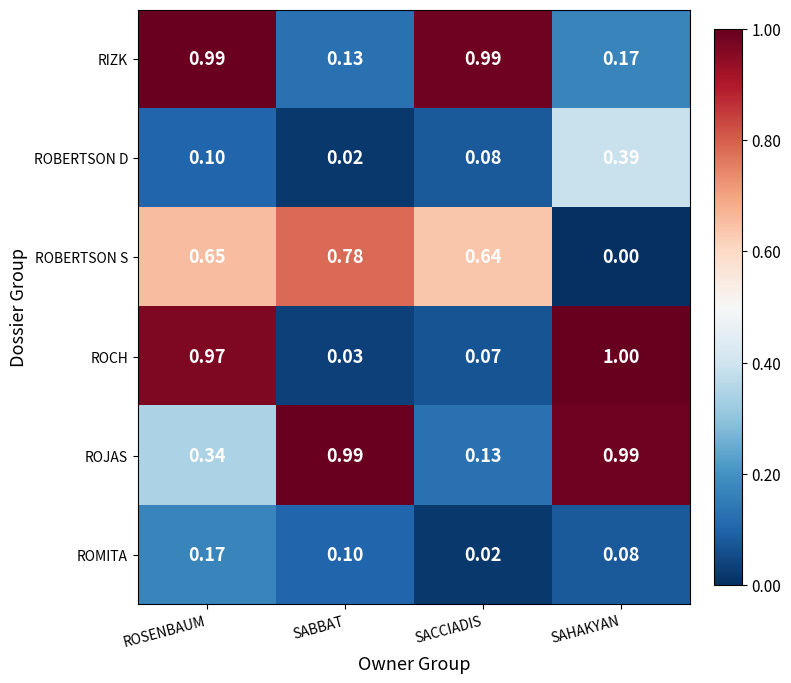

At which label is ROMITA closest to 0?

SACCIADIS